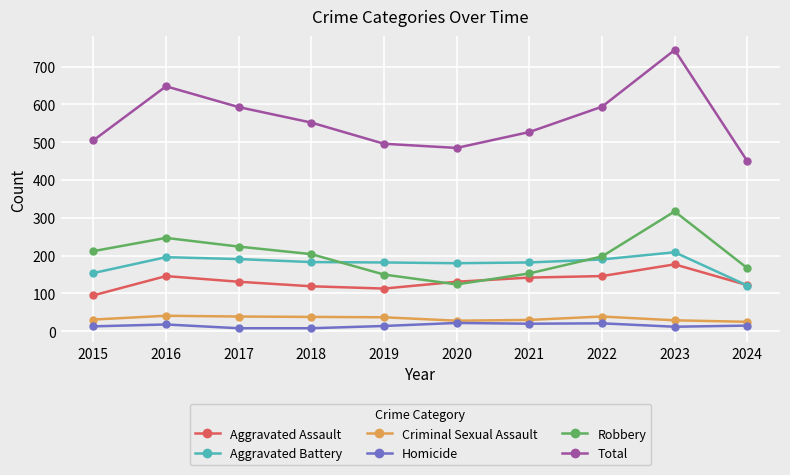

True or false: Robbery and Total intersect in this chart.

False